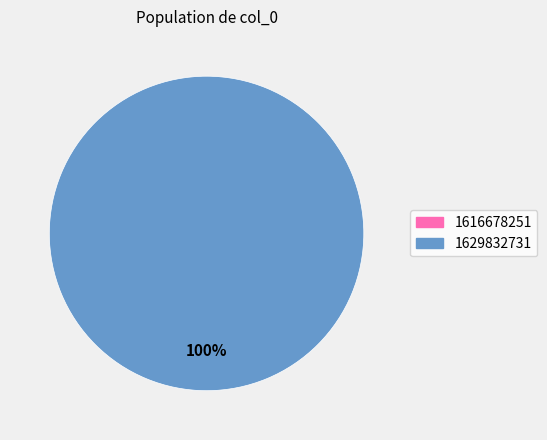

Which slice represents more than half of the pie?

1629832731